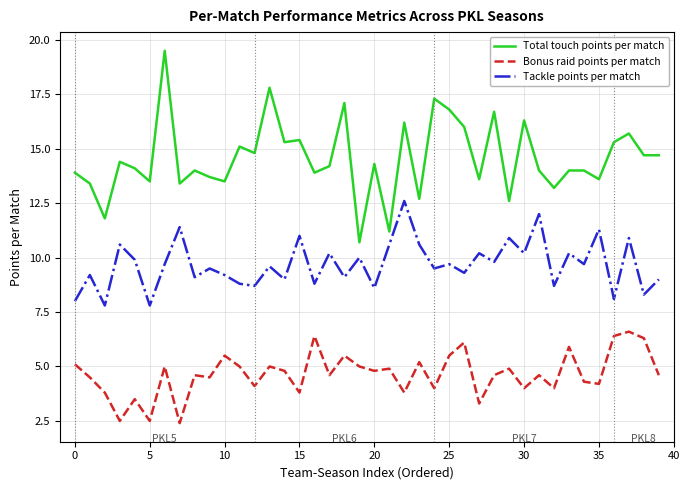

What is the lowest value of the Total touch points per match series?

10.7